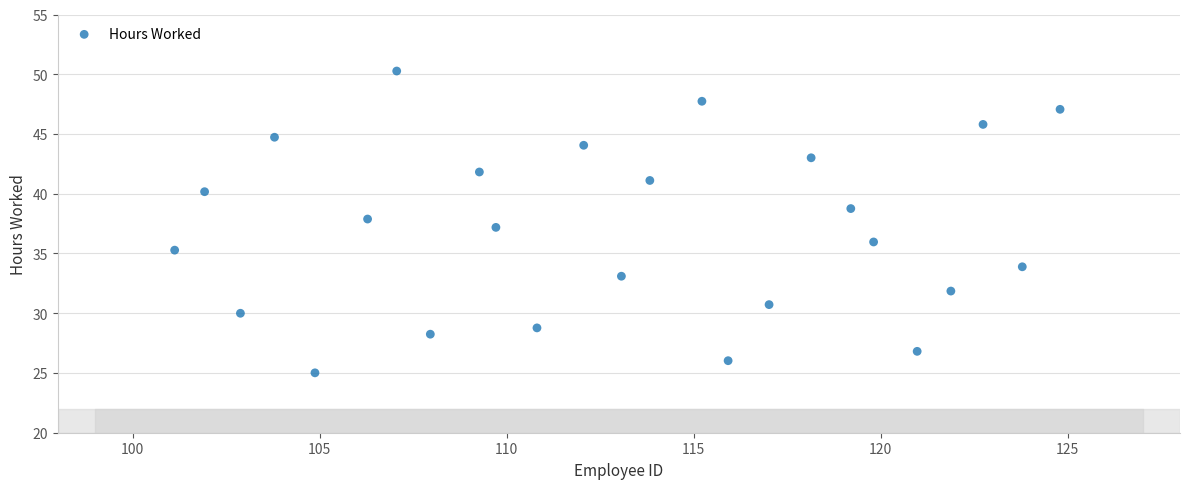

What is the range of X values (max minus min)?

23.7